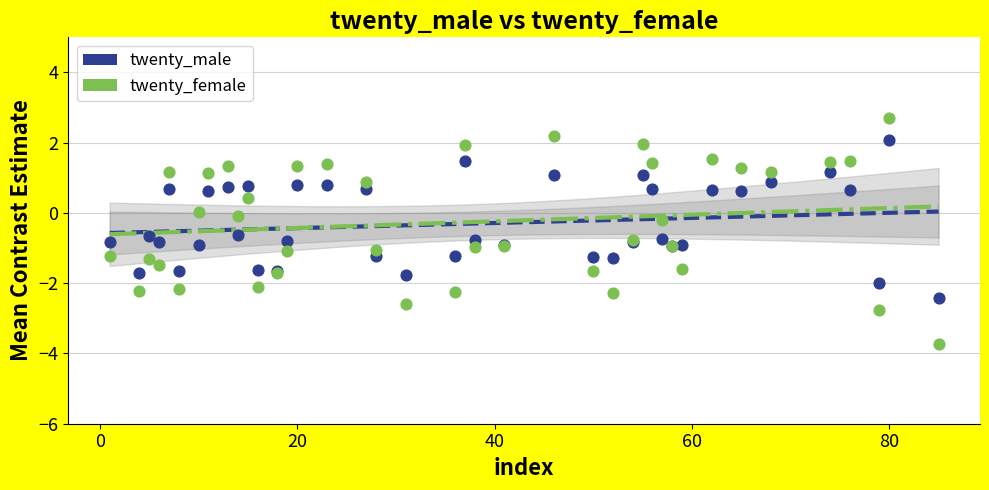

Which series reaches the minimum Y coordinate?

twenty_female